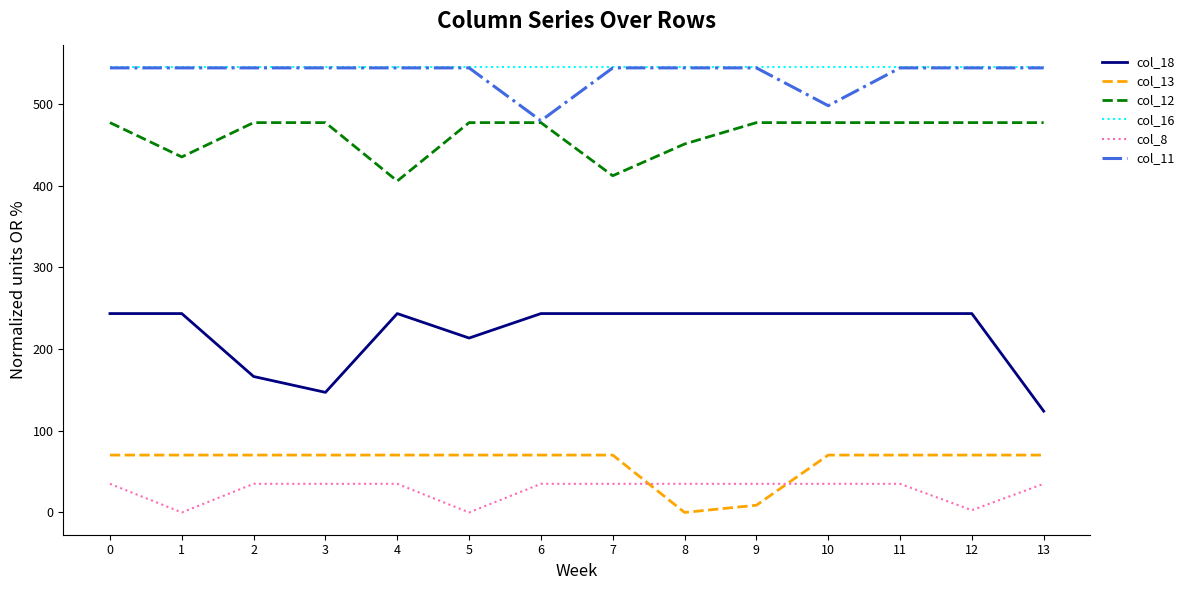

The value of col_11 at 11 is 745.5. True or false?

False